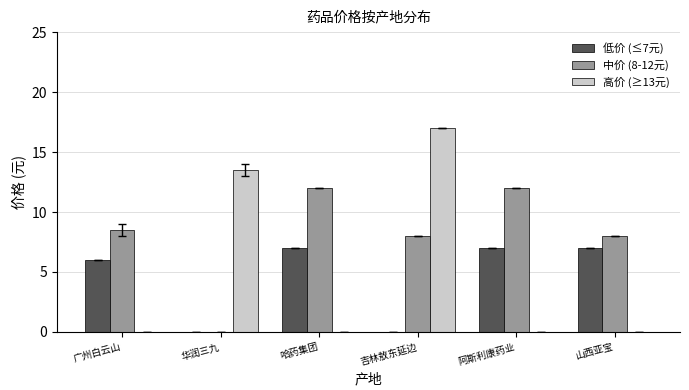

Reading right to left, list all the values displayed in this chart.

低价 (≤7元): 山西亚宝=7.0	阿斯利康药业=7.0	吉林敖东延边=0.0	哈药集团=7.0	华润三九=0.0	广州白云山=6.0
中价 (8-12元): 山西亚宝=8.0	阿斯利康药业=12.0	吉林敖东延边=8.0	哈药集团=12.0	华润三九=0.0	广州白云山=8.5
高价 (≥13元): 山西亚宝=0.0	阿斯利康药业=0.0	吉林敖东延边=17.0	哈药集团=0.0	华润三九=13.5	广州白云山=0.0